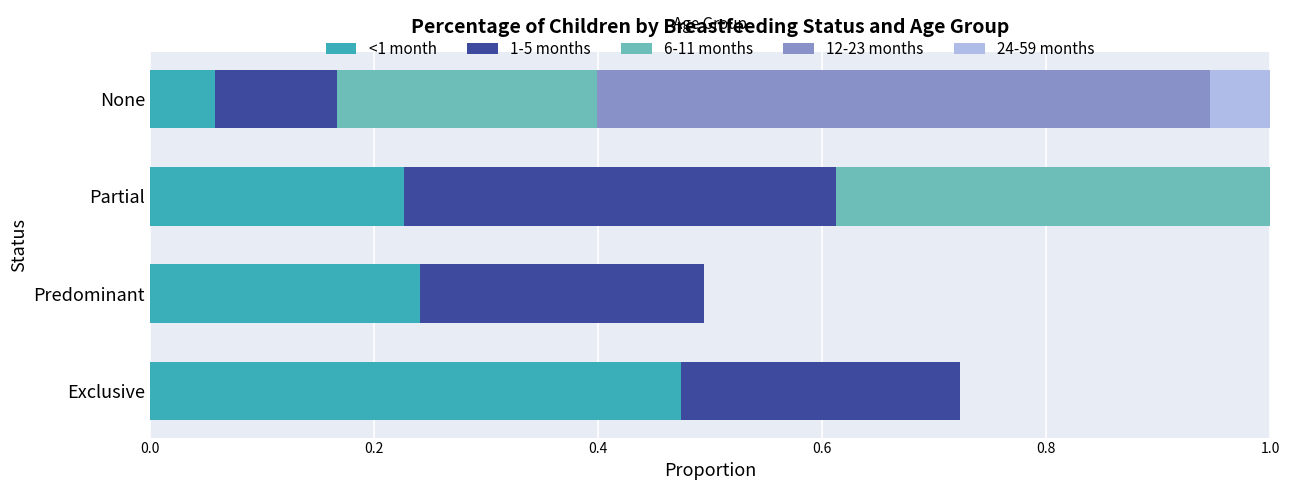

What is the value of the <1 month bar at the 1st from the left?

0.5